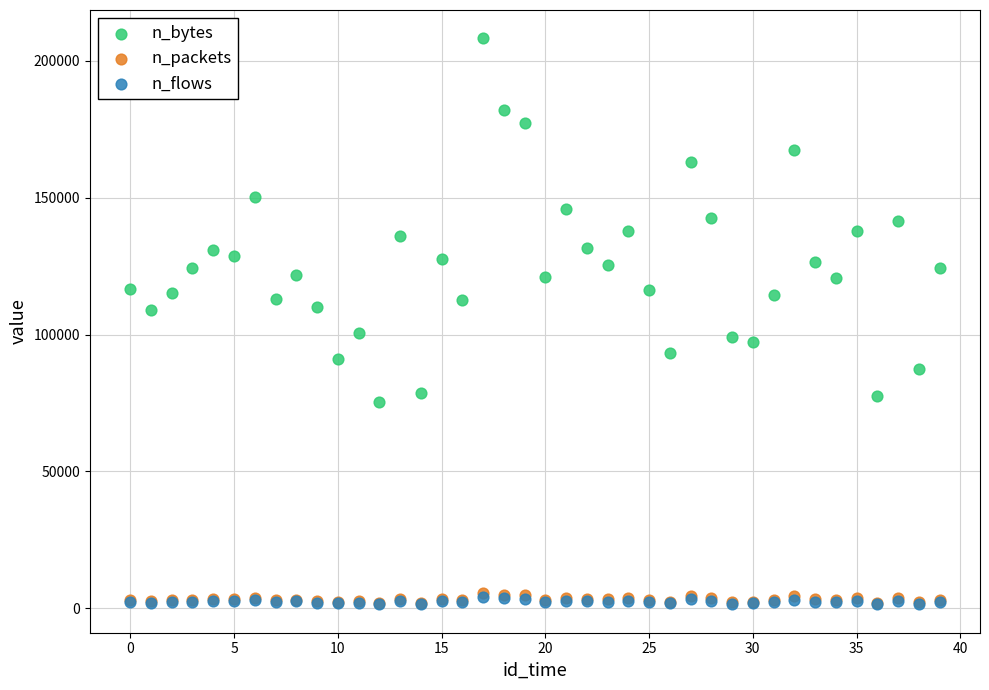

Which series reaches the maximum Y coordinate?

n_bytes